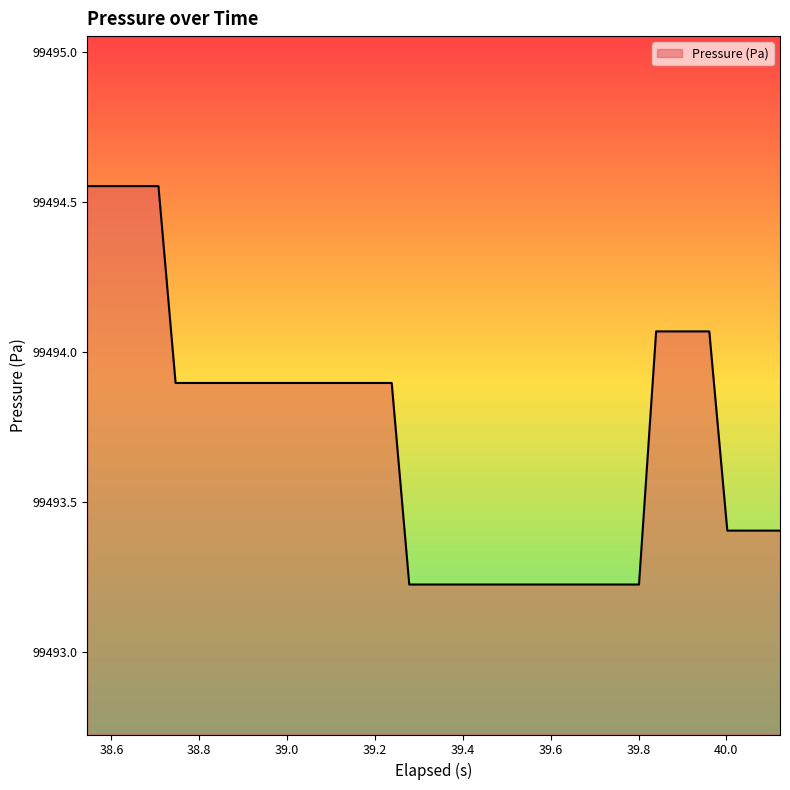

What is the difference between the maximum and minimum values?

1.3